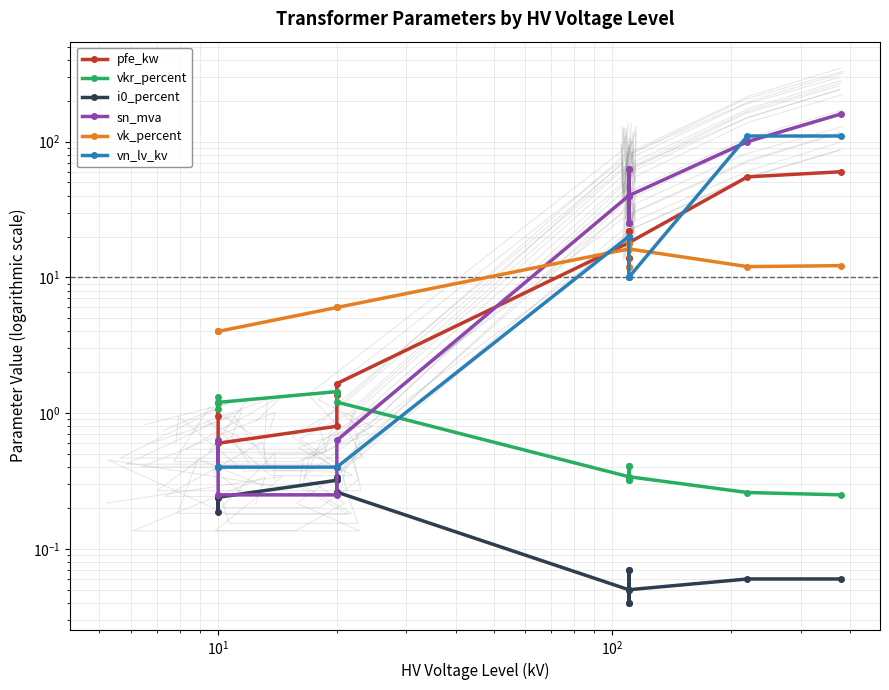

List the series in order of their peak value, lowest first.

i0_percent, vkr_percent, vk_percent, pfe_kw, vn_lv_kv, sn_mva